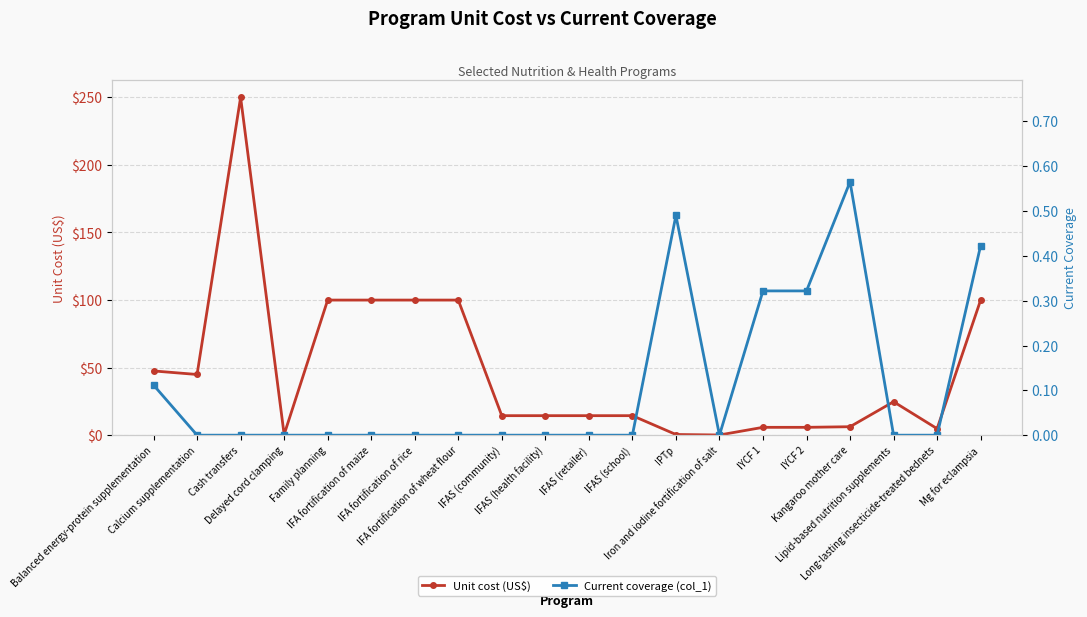

True or false: Current coverage (col_1) has a value of 0.0 at Lipid-based nutrition supplements.

True